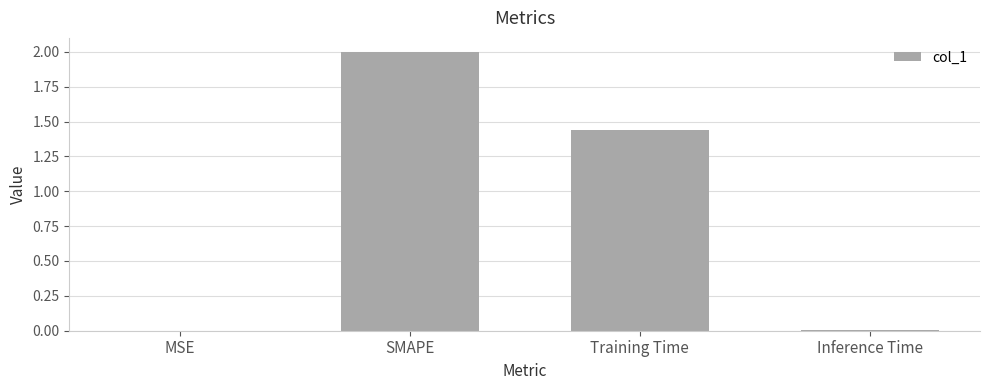

What is the sum of all values?

3.4